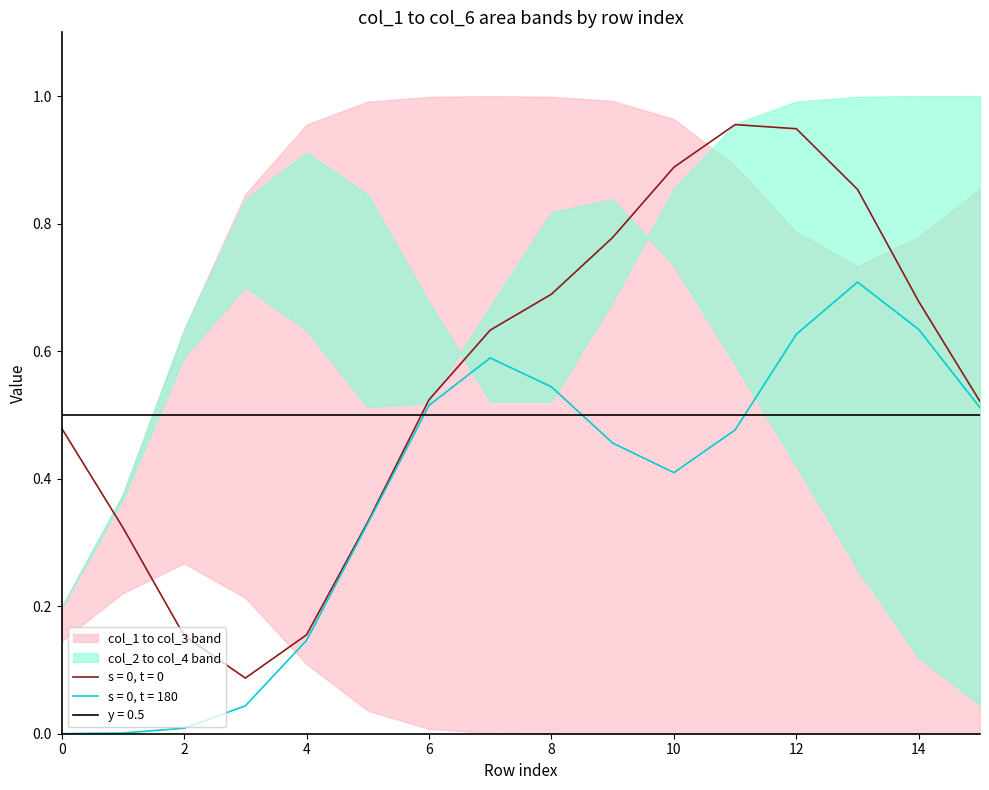

At which category is the sum across all series the highest?

9